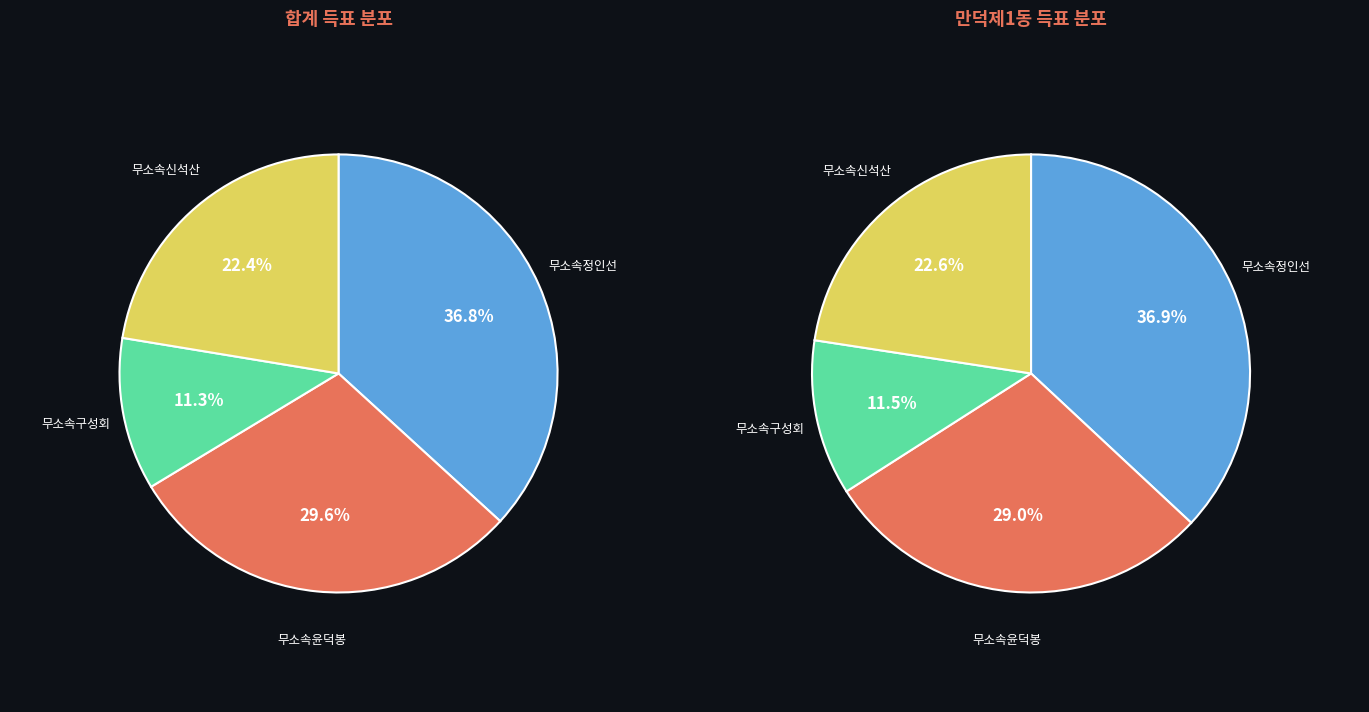

Is it true that 무소속구성회 is 2% of the pie?

False